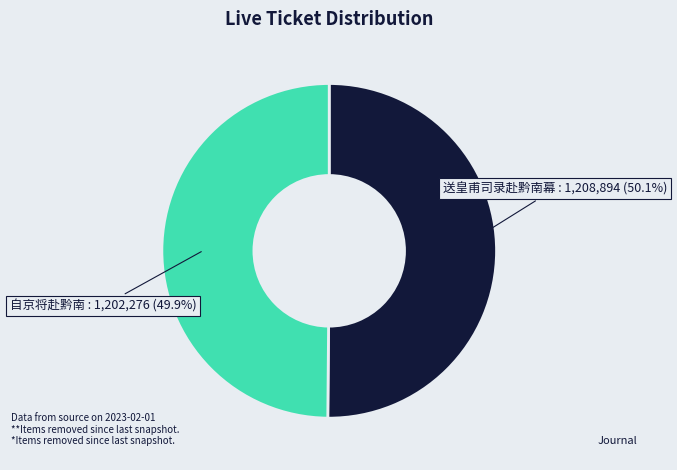

What is the ratio of the value at 自京将赴黔南 : 1,202,276 (49.9%) to the value at 送皇甫司录赴黔南幕 : 1,208,894 (50.1%)?

1.0